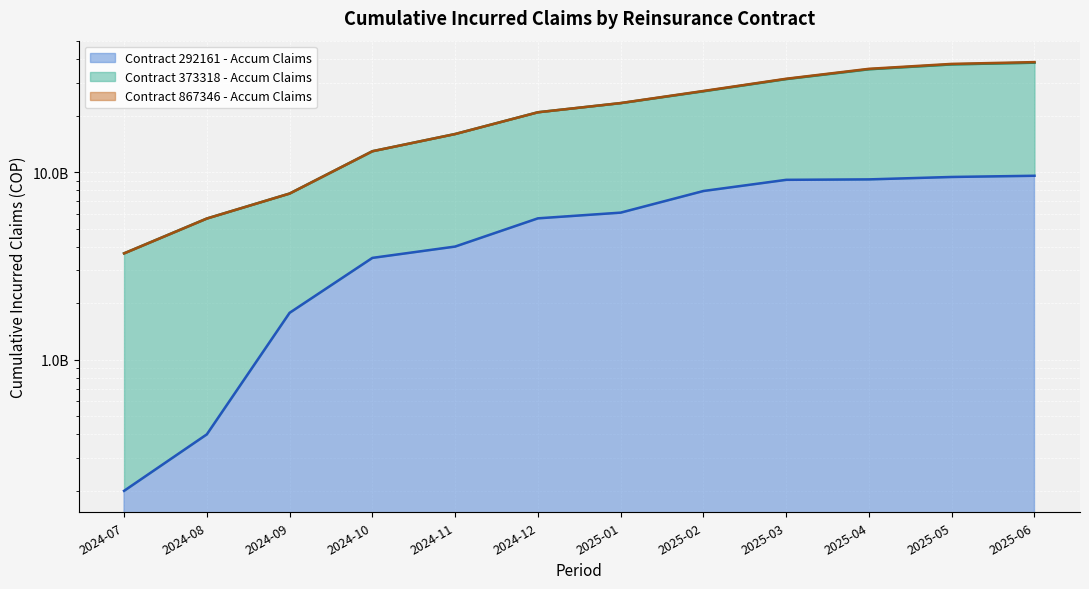

True or false: Contract 292161 - Accum Claims and Contract 373318 - Accum Claims cross at least once.

False